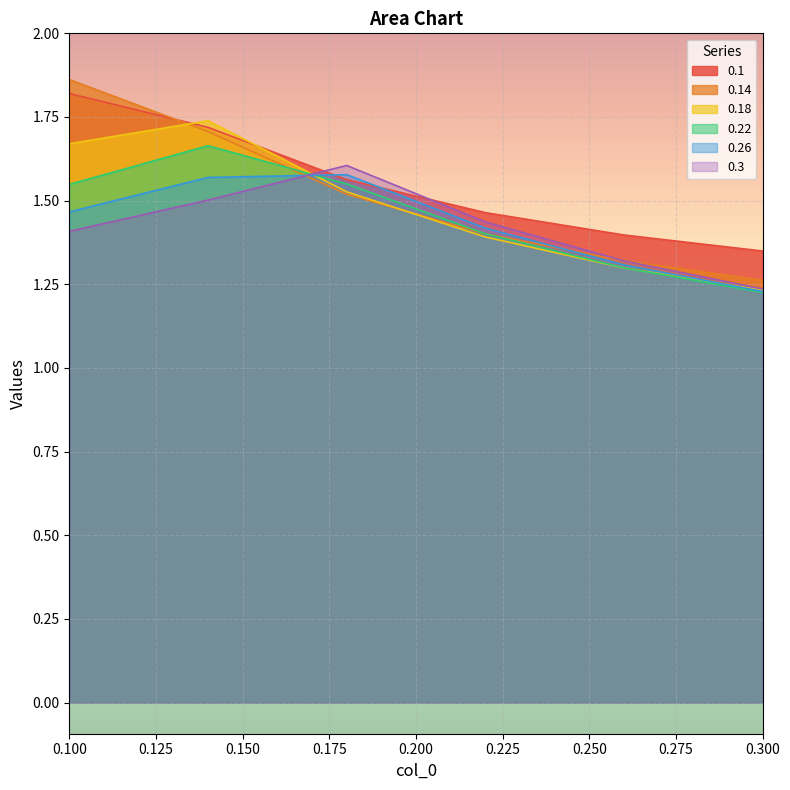

Is the value of 0.1 at 0.14 greater than the value of 0.26 at 0.1?

Yes